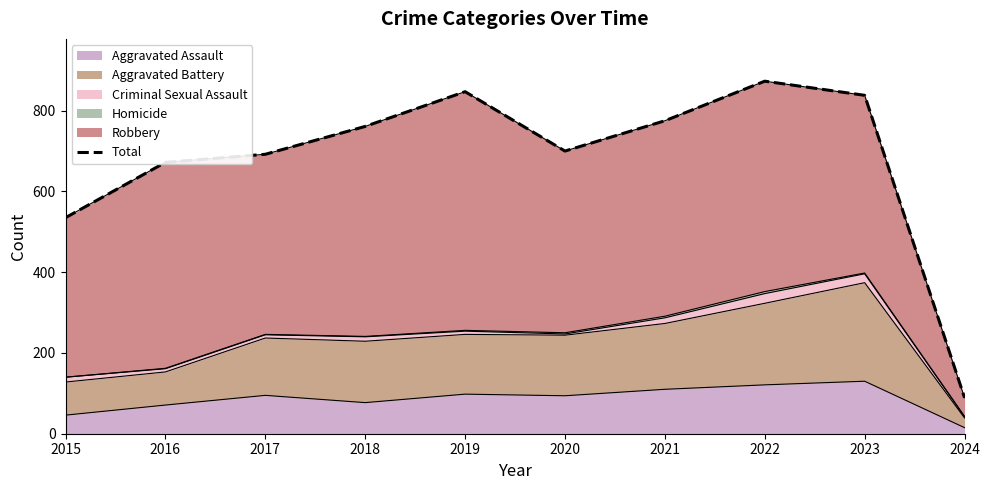

What is the greatest value displayed?

873